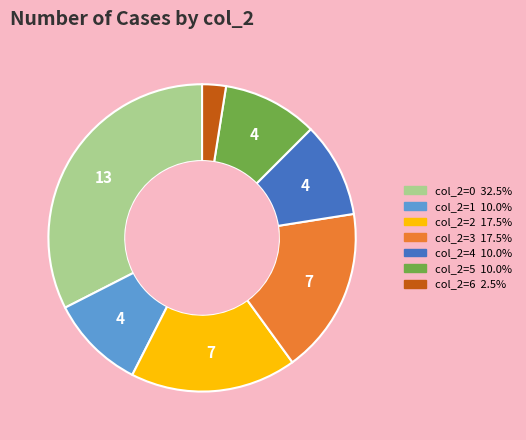

How many segments does this pie chart have?

7